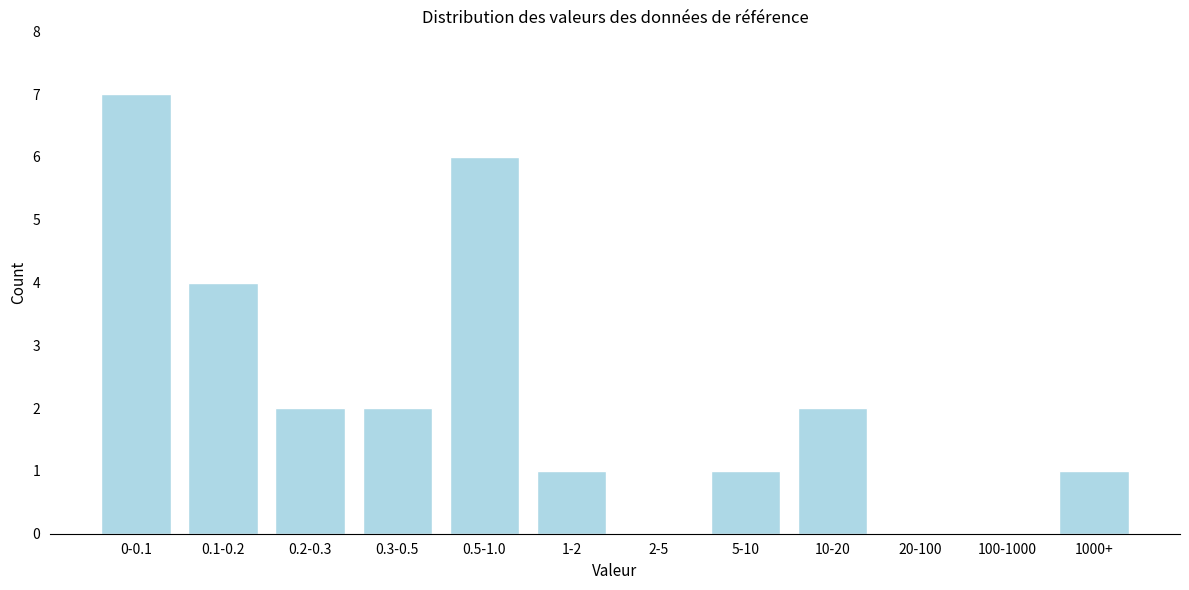

Reading left to right, extract all data points from this chart.

0-0.1=7	0.1-0.2=4	0.2-0.3=2	0.3-0.5=2	0.5-1.0=6	1-2=1	2-5=0	5-10=1	10-20=2	20-100=0	100-1000=0	1000+=1